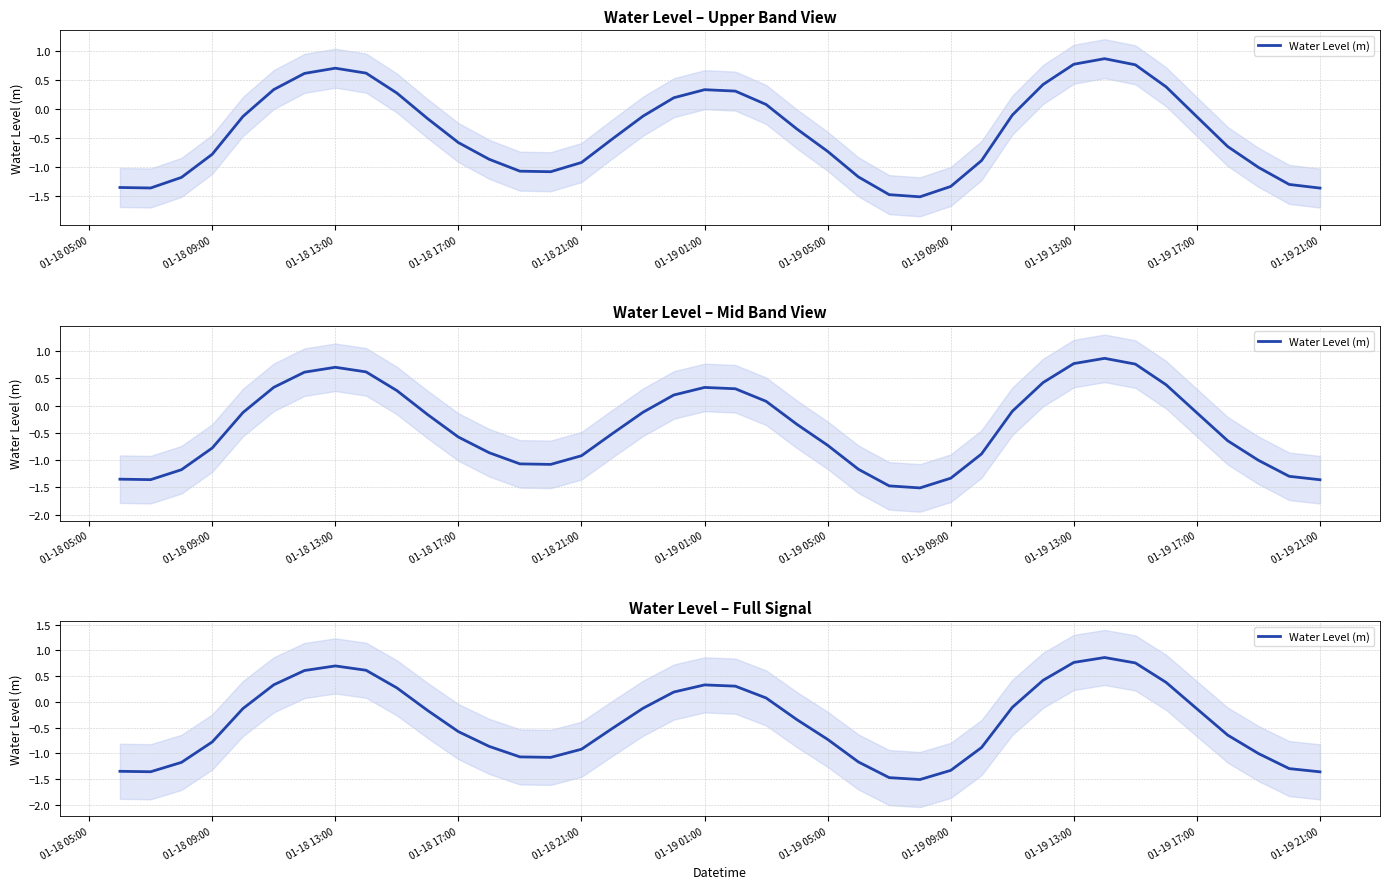

Reading left to right, extract all data points from this chart.

-1.3	-1.4	-1.2	-0.8	-0.1	0.3	0.6	0.7	0.6	0.3	-0.2	-0.6	-0.9	-1.1	-1.1	-0.9	-0.5	-0.1	0.2	0.3	0.3	0.1	-0.3	-0.7	-1.2	-1.5	-1.5	-1.3	-0.9	-0.1	0.4	0.8	0.9	0.8	0.4	-0.1	-0.6	-1.0	-1.3	-1.4